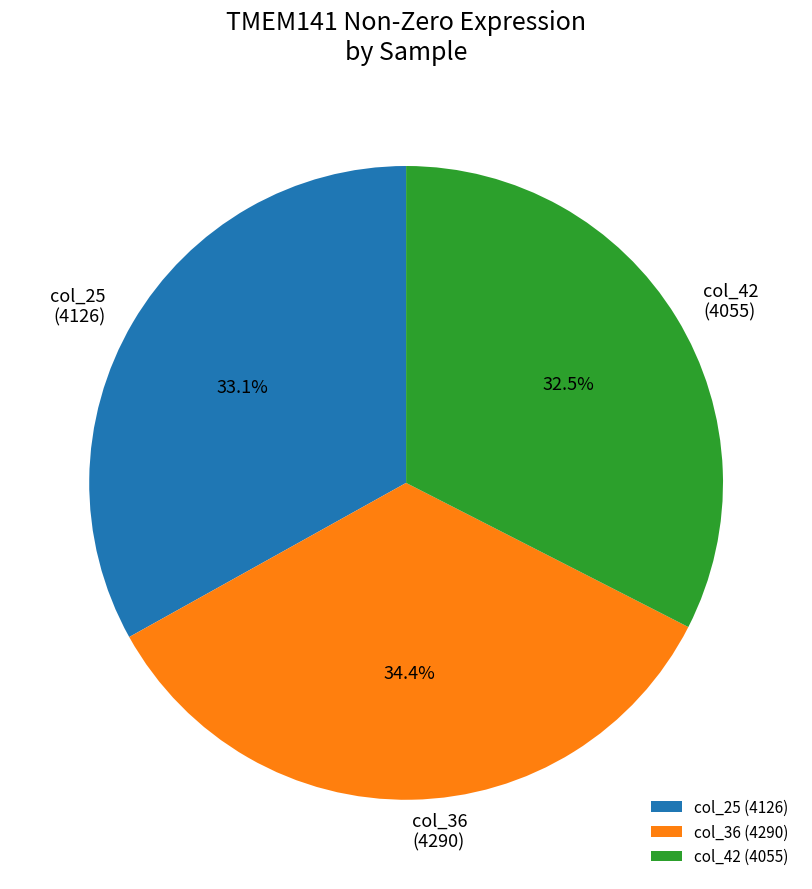

Which has a higher value, col_36 or col_25?

col_36